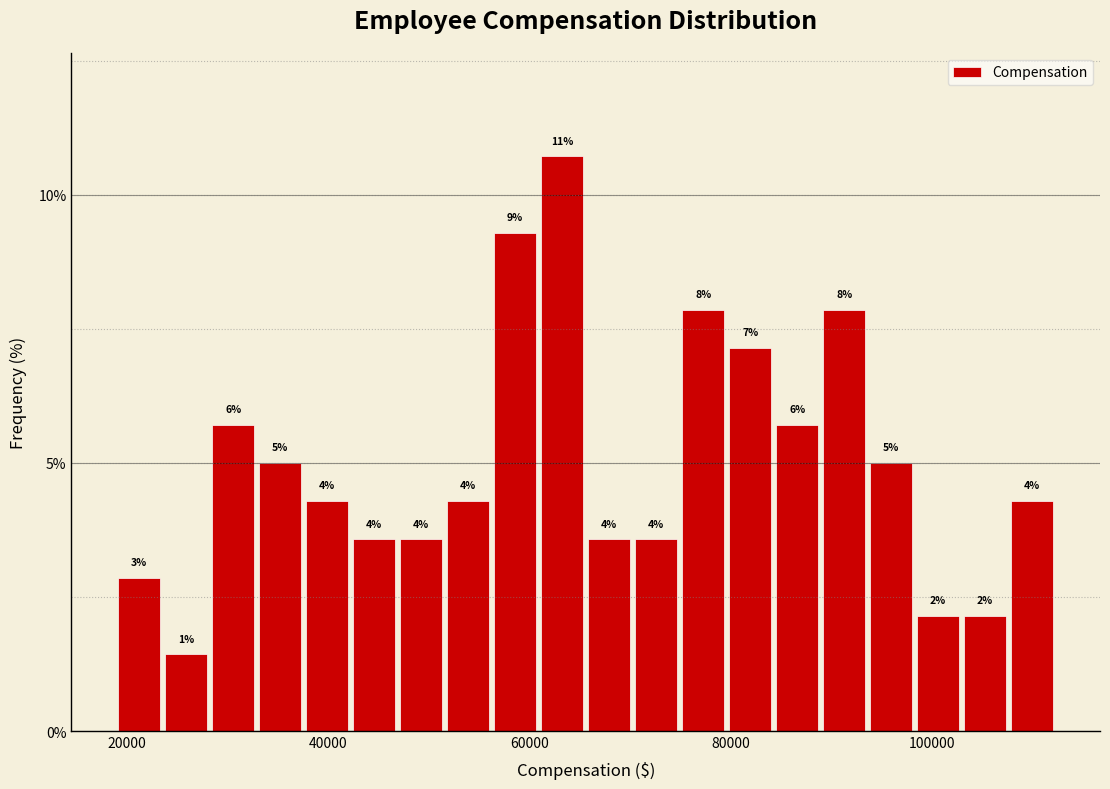

Around what value on the x-axis is the tallest bar? Give the approximate position of its centre, as read against the axis.

64000